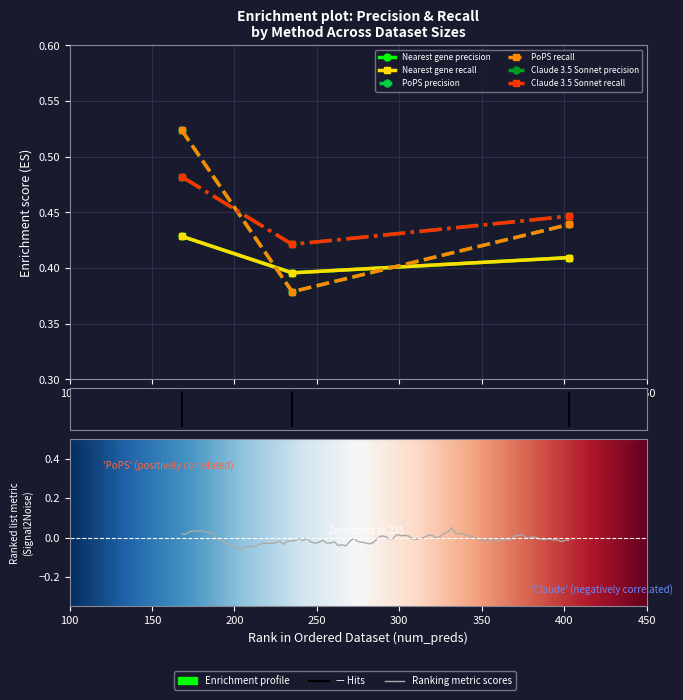

What is the greatest value displayed?

0.5